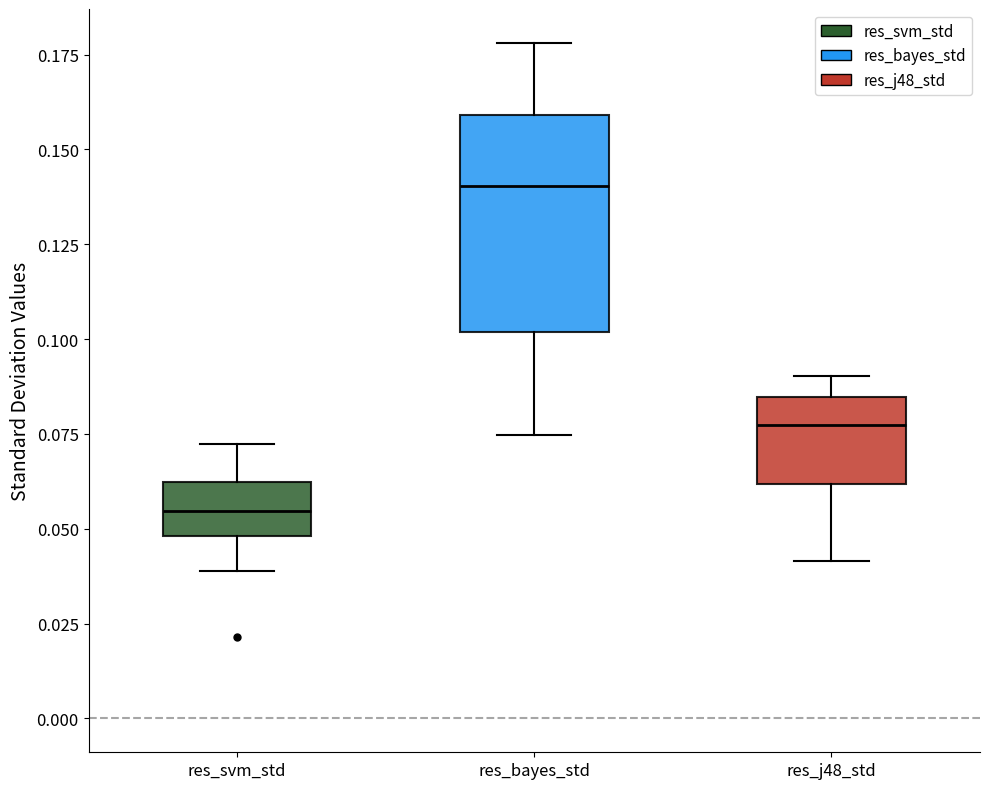

Reading left to right, transcribe this box plot: for each box, give where its median line is, the range the box spans, and where its two whiskers end, as read against the y-axis. The values are not printed on the chart, so give them approximately, as read against the axis.

res_svm_std: median 0.055, box 0.050 to 0.060, whiskers 0.040 to 0.070
res_bayes_std: median 0.140, box 0.100 to 0.160, whiskers 0.075 to 0.180
res_j48_std: median 0.075, box 0.060 to 0.085, whiskers 0.040 to 0.090